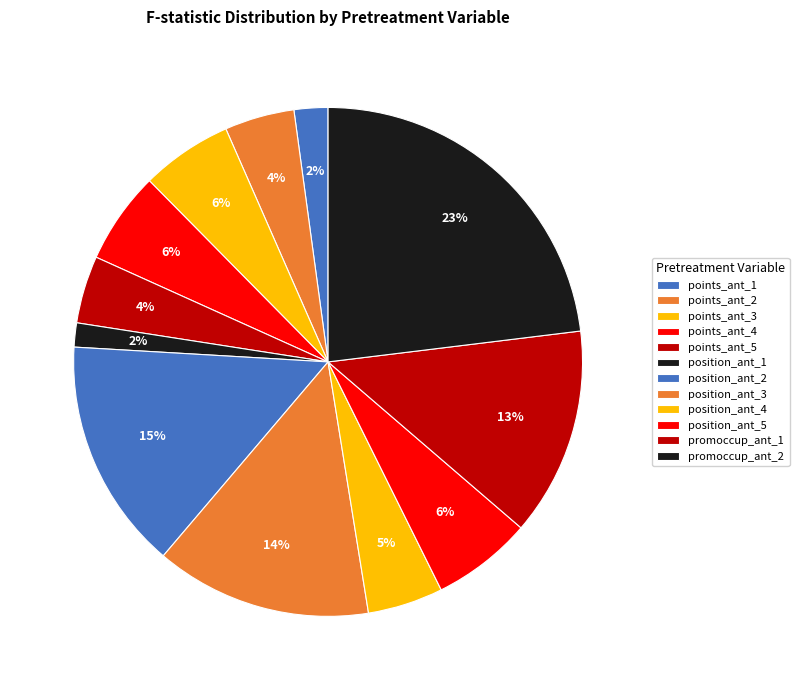

How much of the chart is everything except points_ant_3?

94.2%